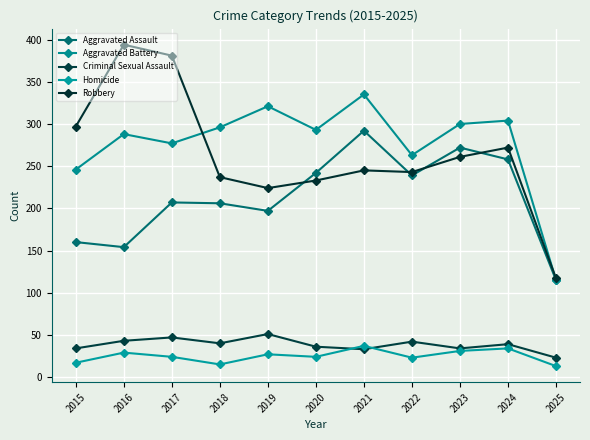

Rank the series by their maximum value, from lowest to highest.

Homicide, Criminal Sexual Assault, Aggravated Assault, Aggravated Battery, Robbery